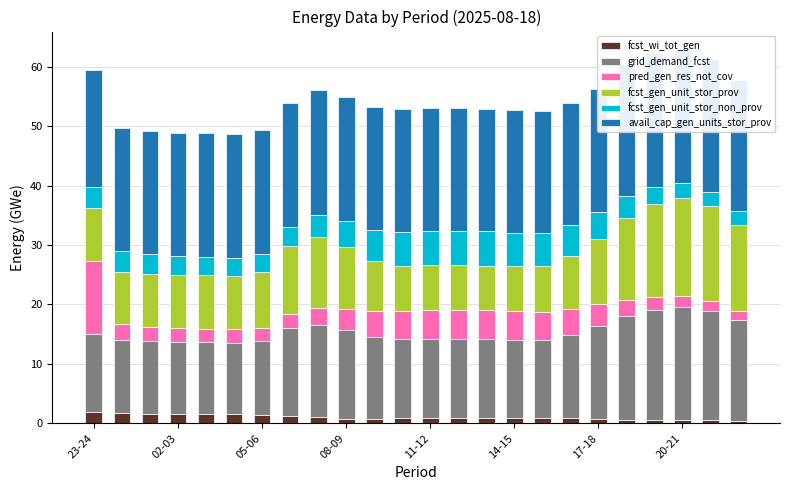

What are all the series names shown in the legend?

fcst_wi_tot_gen, grid_demand_fcst, pred_gen_res_not_cov, fcst_gen_unit_stor_prov, fcst_gen_unit_stor_non_prov, avail_cap_gen_units_stor_prov